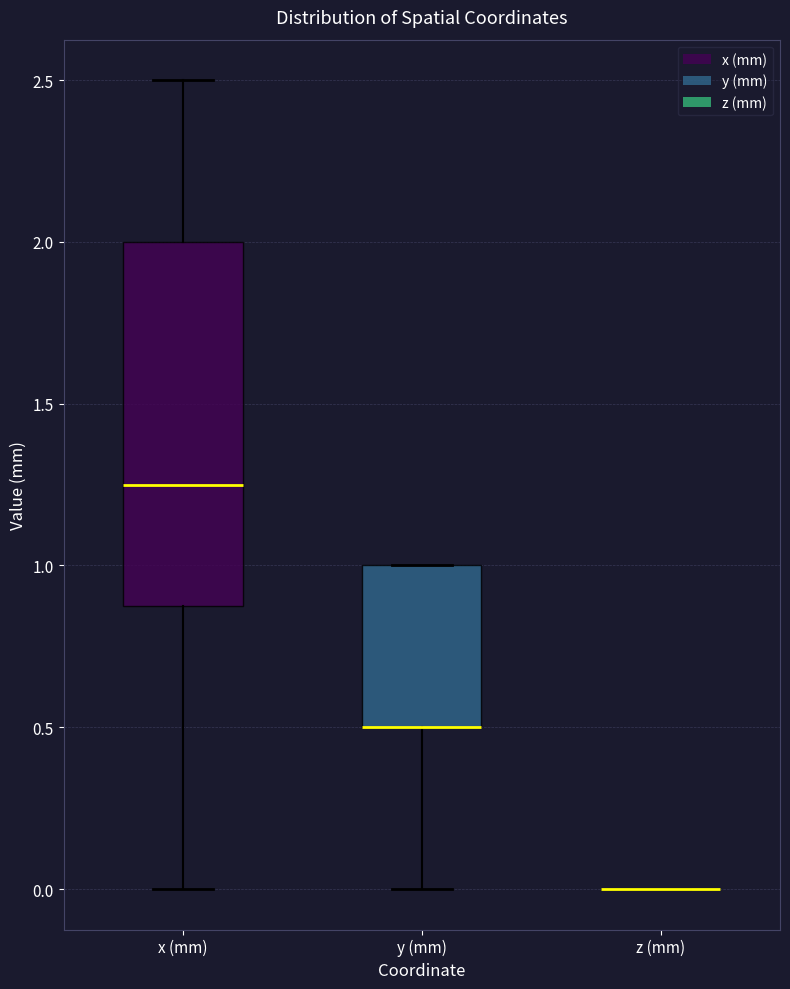

Comparing the boxes themselves (not the whiskers), which one is the tallest?

x (mm)